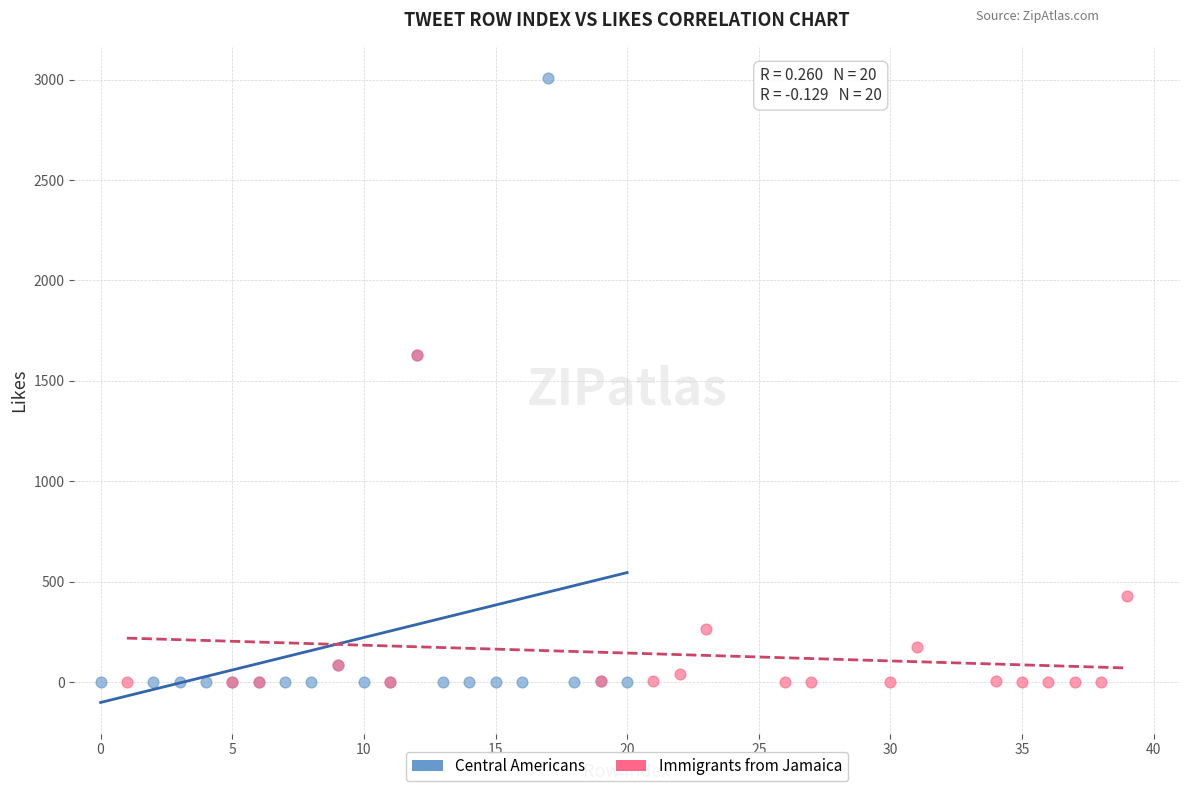

Which series reaches the maximum Y coordinate?

Central Americans